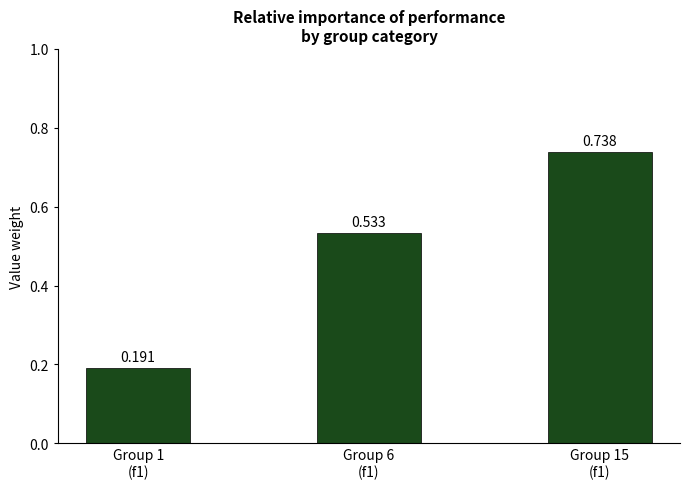

What is the sum of the values at Group 6
(f1) and Group 15
(f1)?

1.3